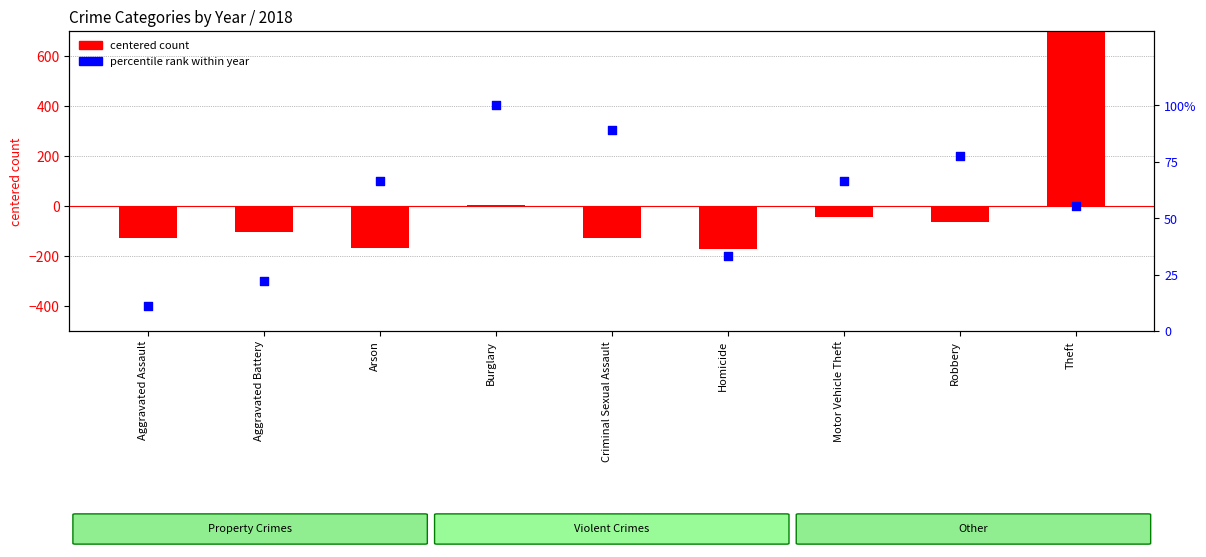

At which category is the sum across all series the highest?

Theft